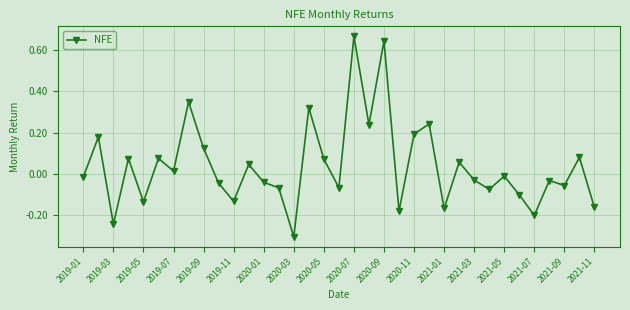

What is the smallest value displayed?

-0.3